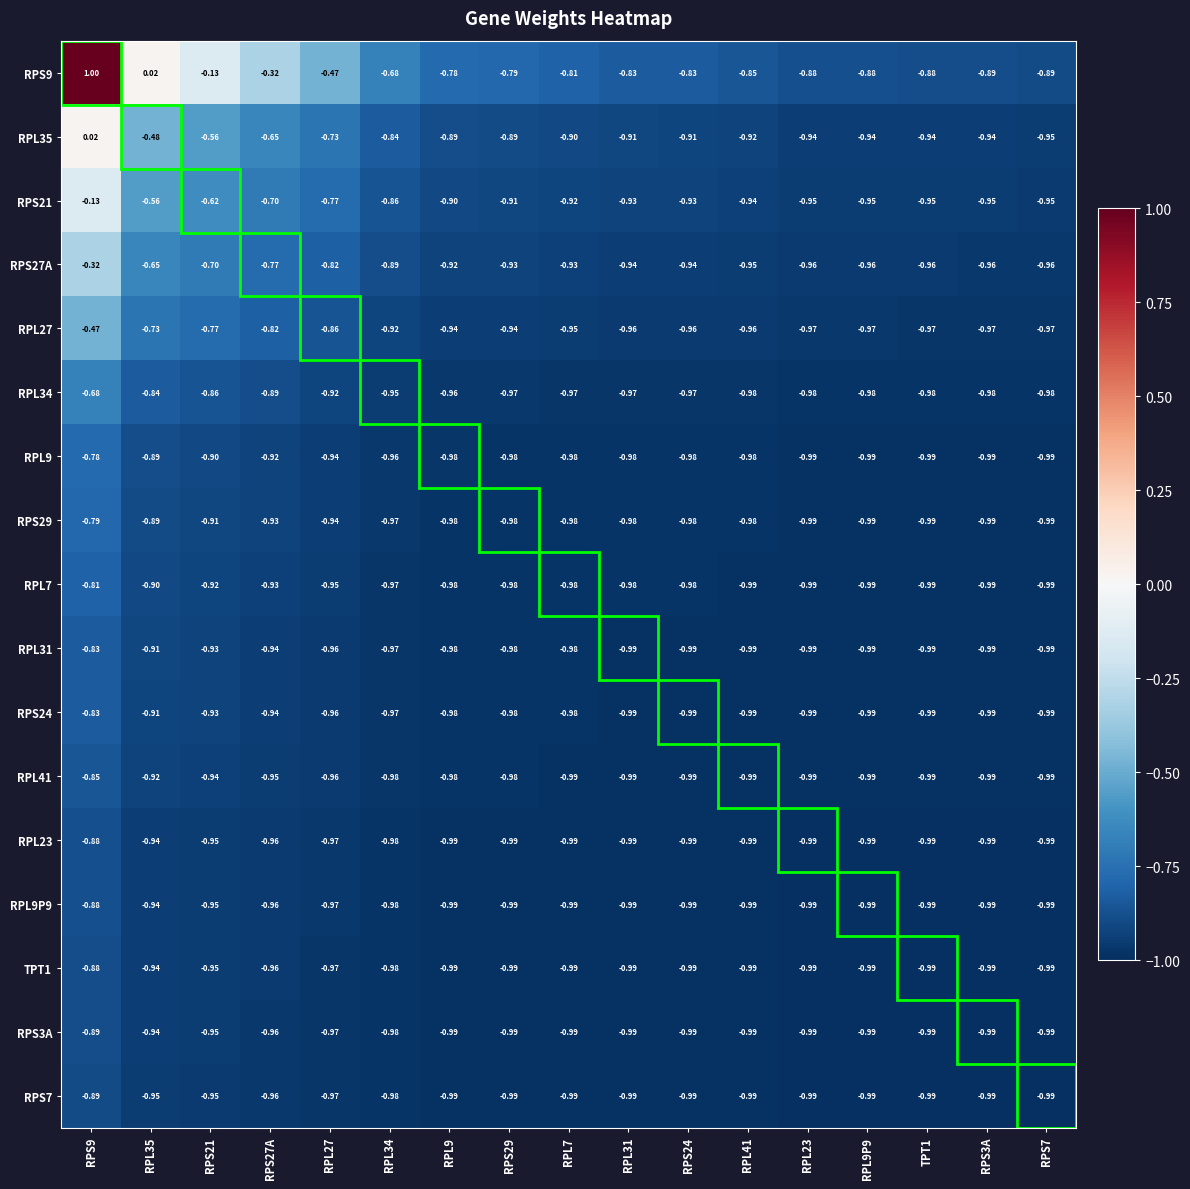

Which series has the largest range (max minus min)?

RPS9